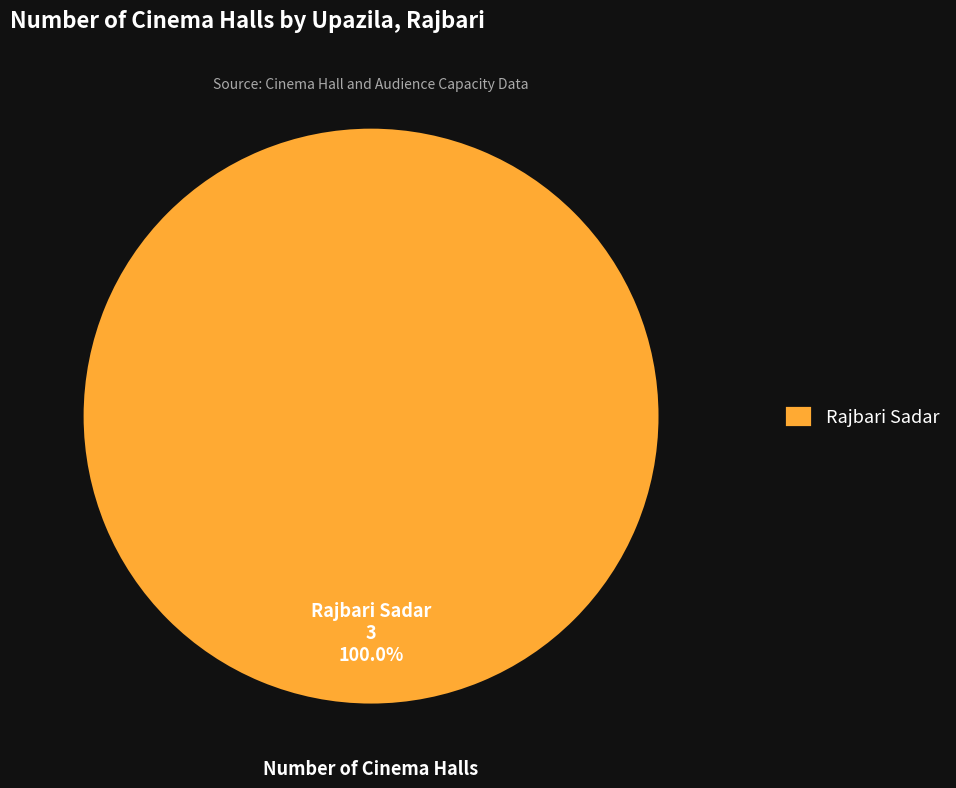

Rank the categories by value from lowest to highest.

Rajbari Sadar